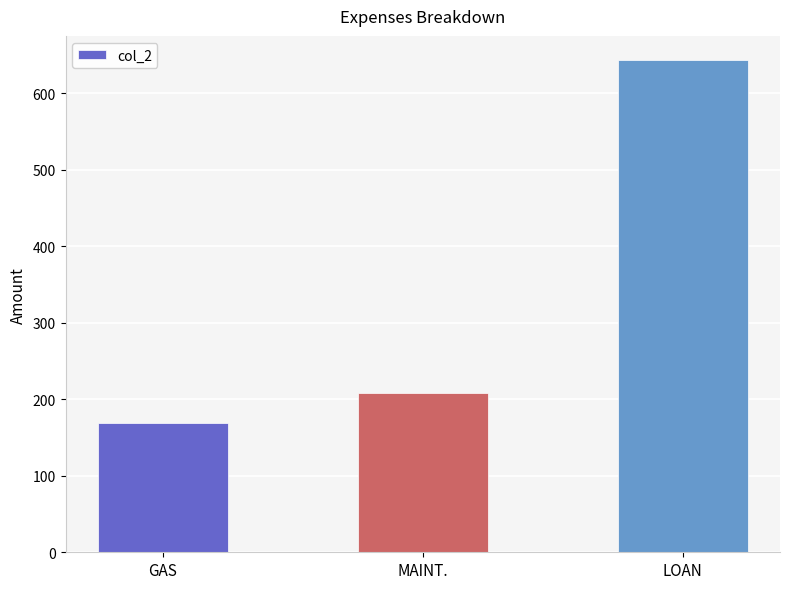

How many categories are shown in the chart?

3